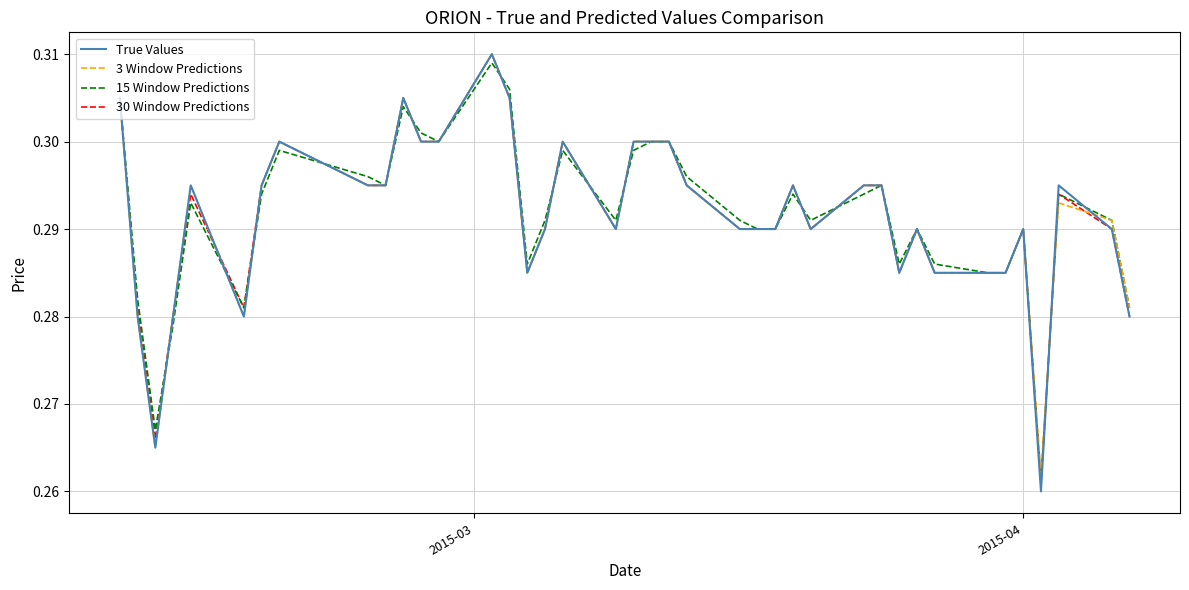

Does the chart have visible grid lines?

Yes